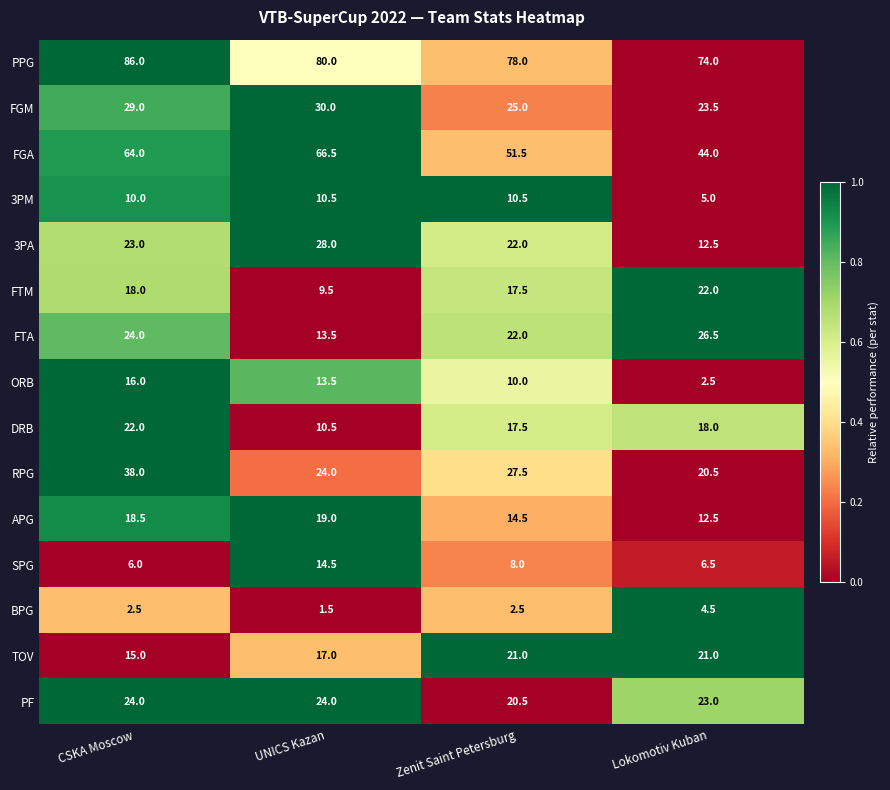

At which category does the chart reach its minimum across all series?

UNICS Kazan